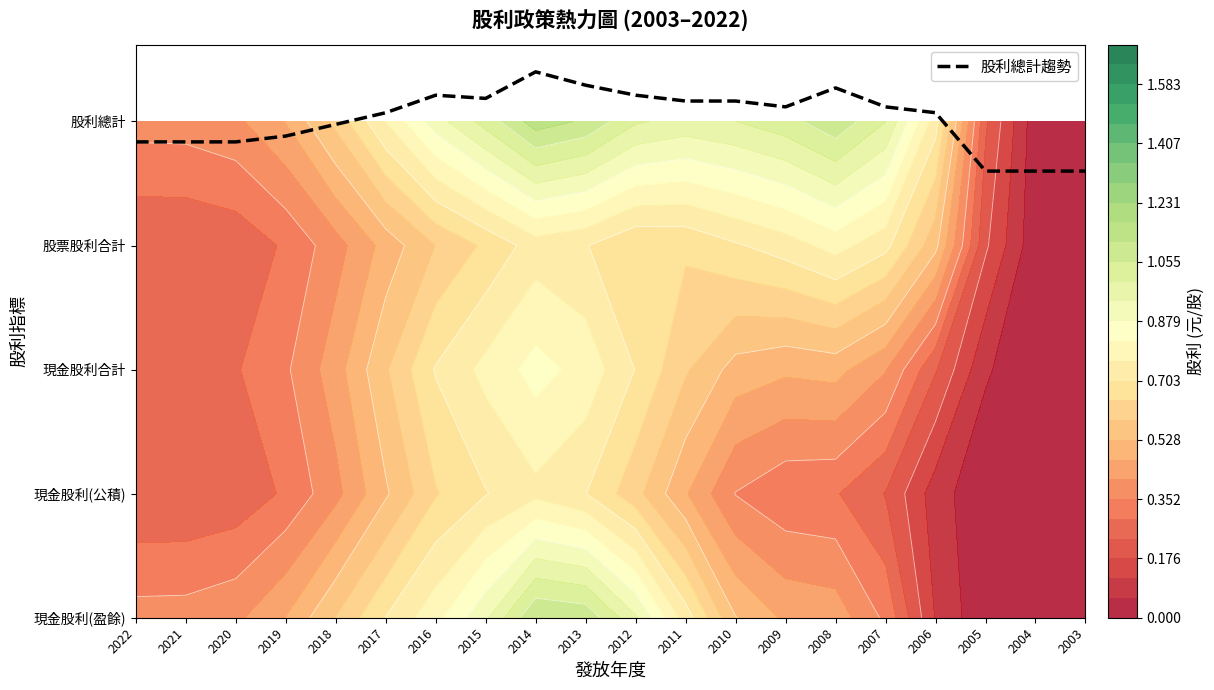

Which category has the lowest value across all series?

2005